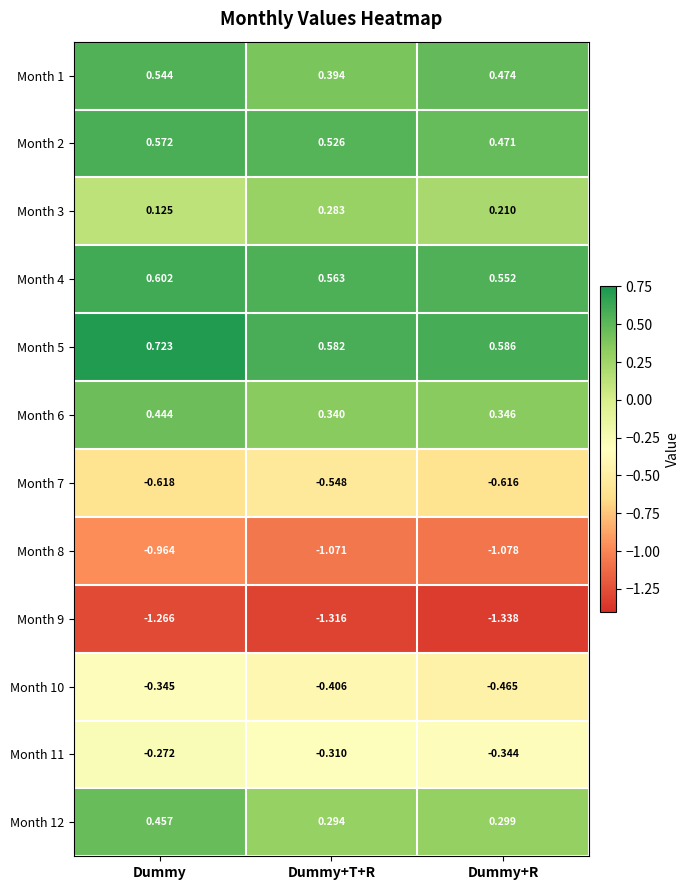

At which category is the sum across all series the highest?

Dummy